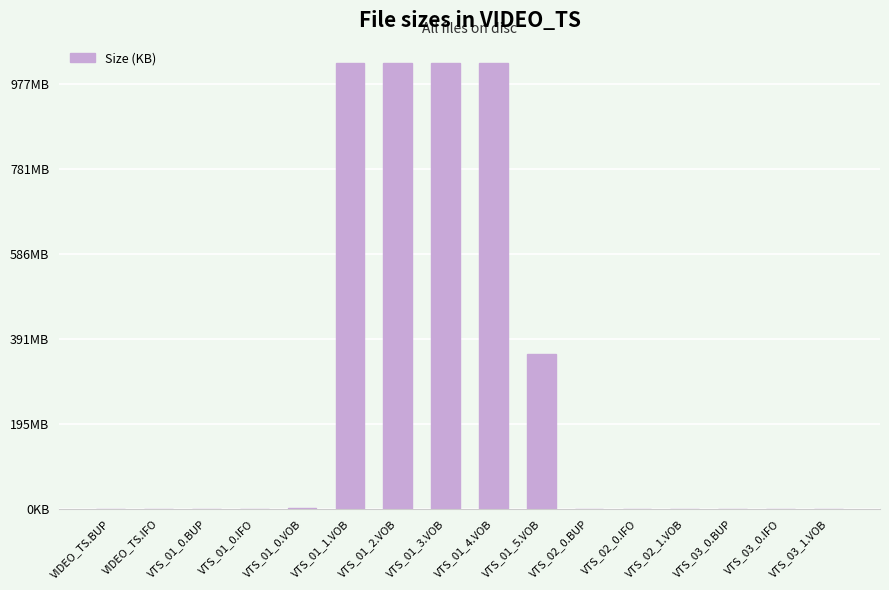

Are the bars horizontal?

No